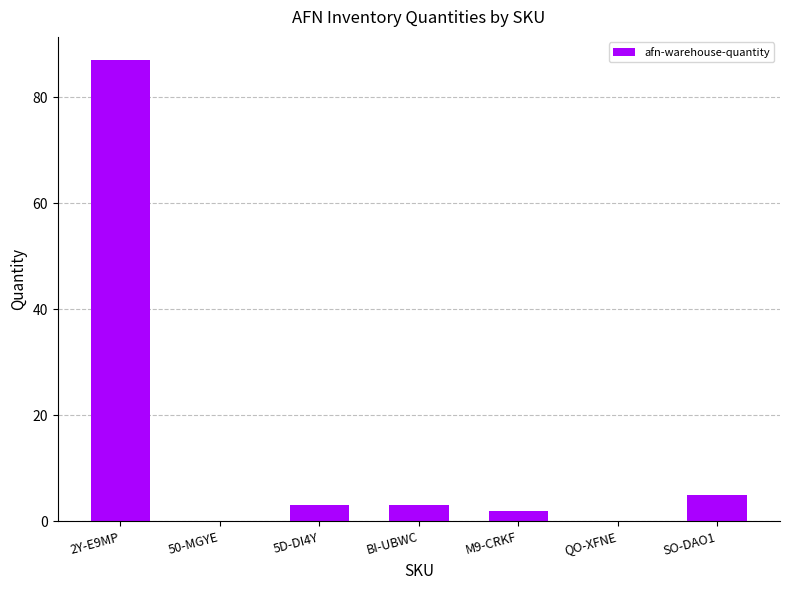

Reading left to right, what are all the values shown in this chart?

2Y-E9MP=87	50-MGYE=0	5D-DI4Y=3	BI-UBWC=3	M9-CRKF=2	QO-XFNE=0	SO-DAO1=5